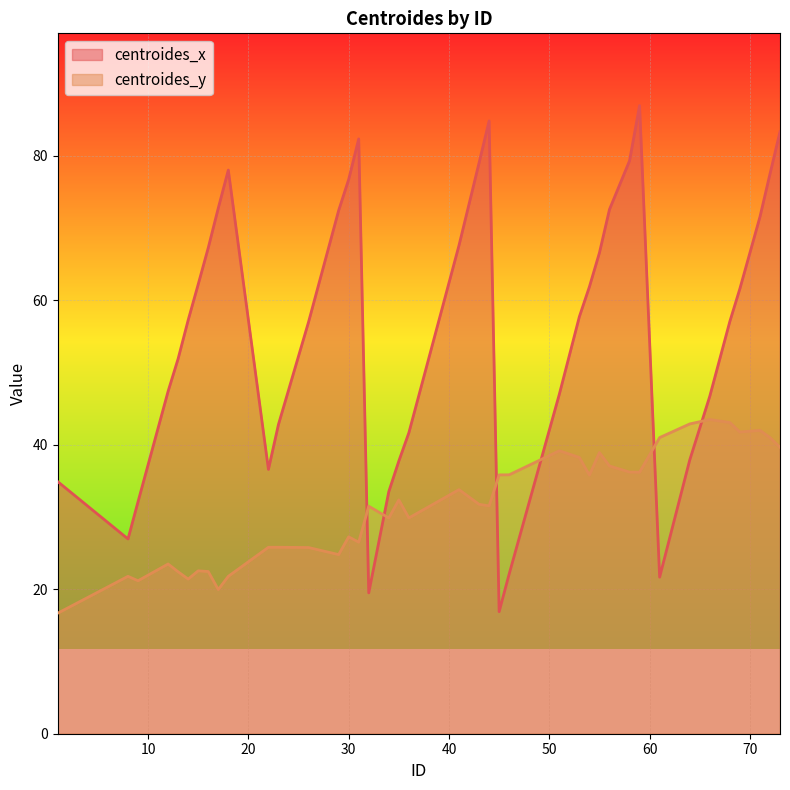

At how many categories does at least one series exceed 43?

27